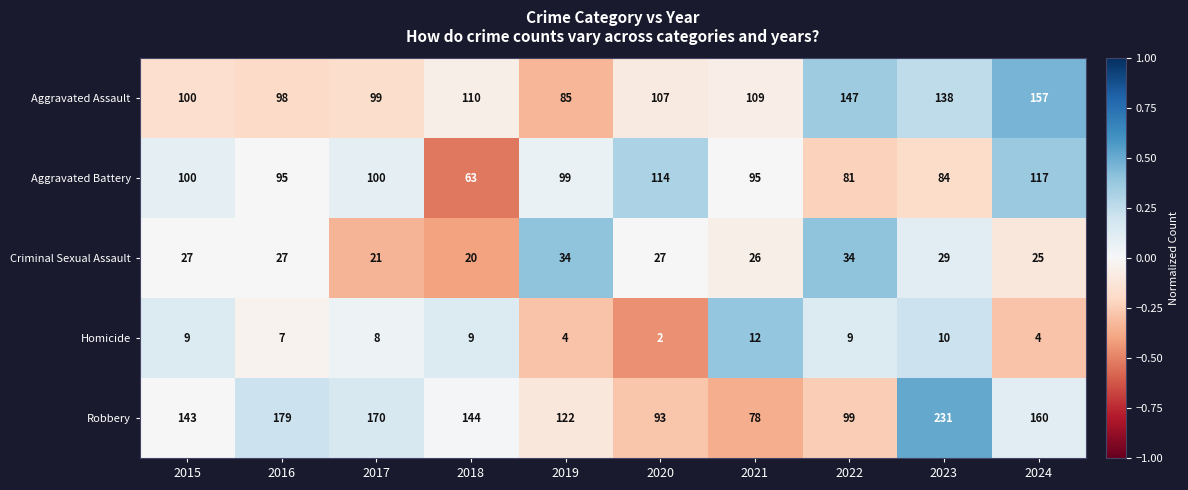

What is the maximum value for Aggravated Assault?

157